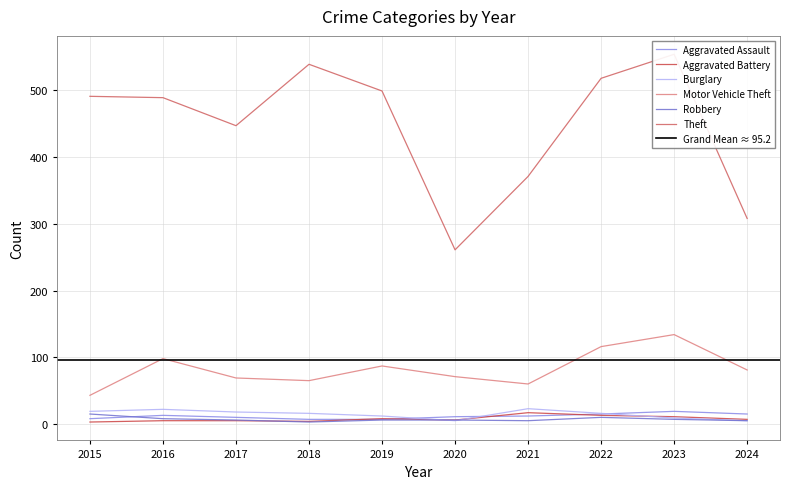

True or false: Aggravated Battery and Motor Vehicle Theft intersect in this chart.

False